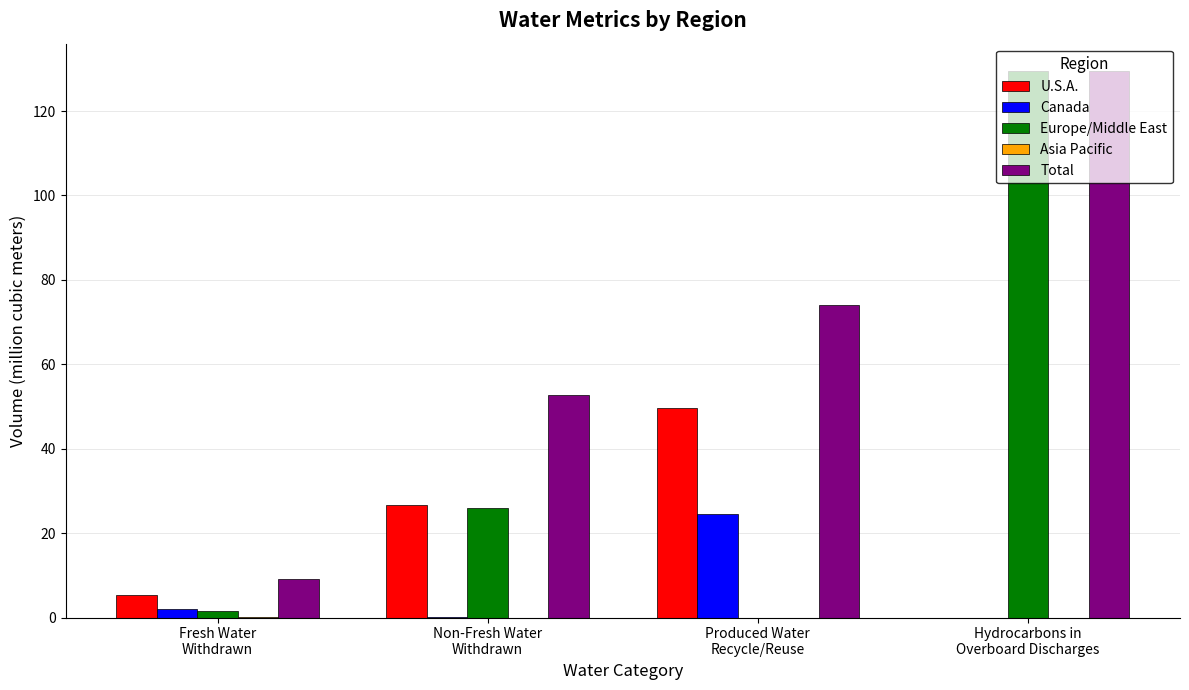

The U.S.A. series shows 49.6 at Produced Water
Recycle/Reuse. True or false?

True